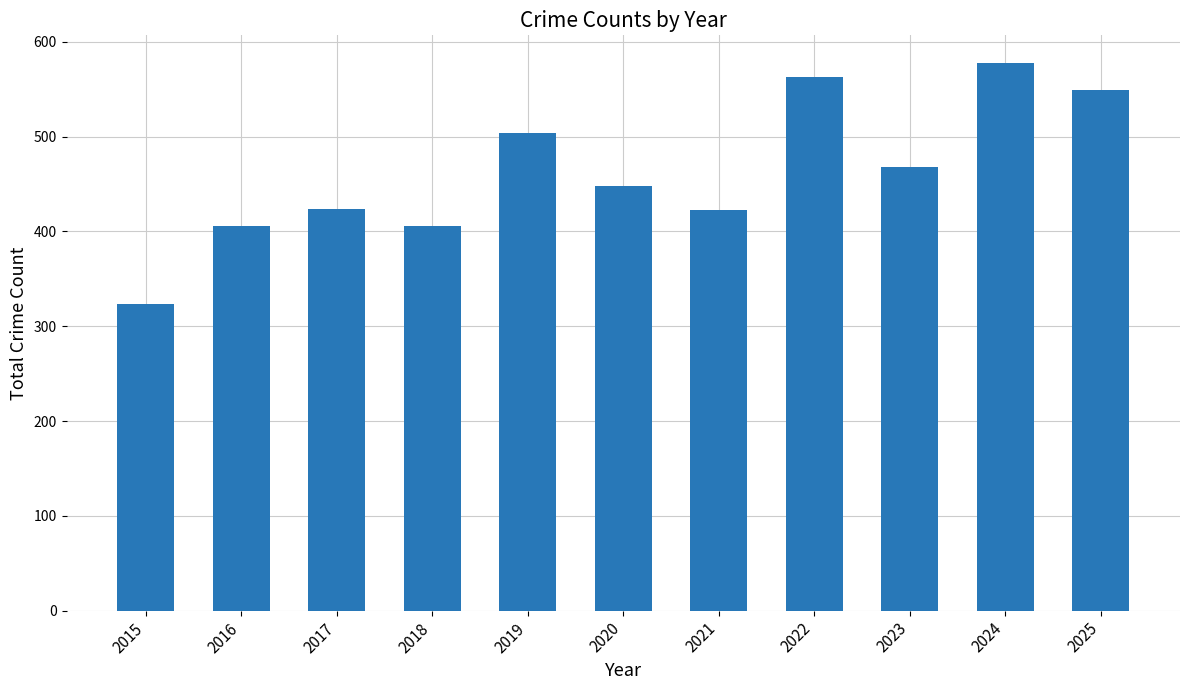

The chart shows a value of 406 at 2016. True or false?

True